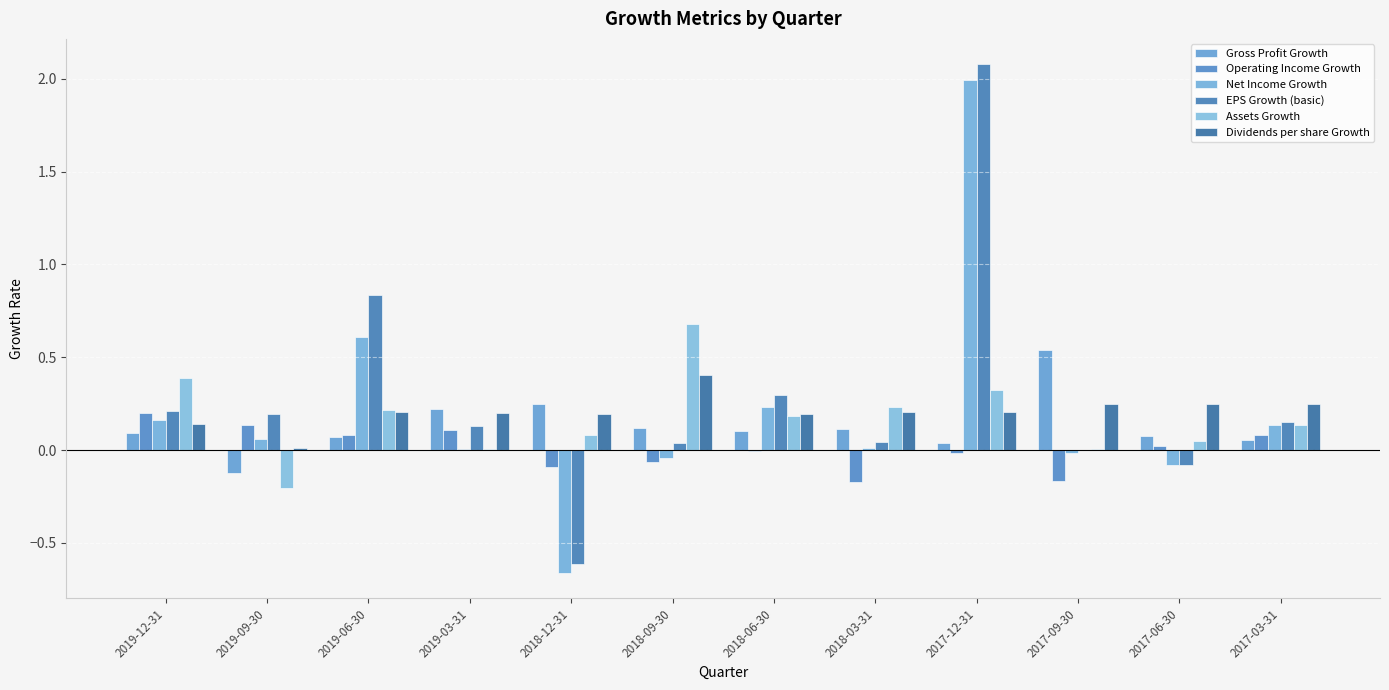

Read the Operating Income Growth value at 2019-09-30.

0.1